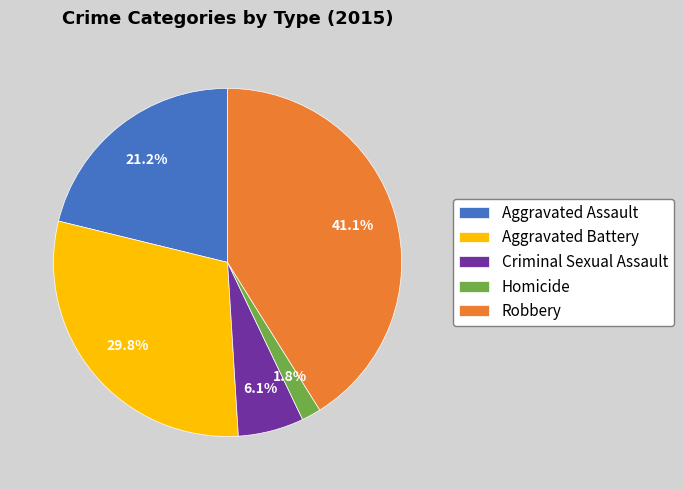

Which category has the biggest portion of the pie?

Robbery